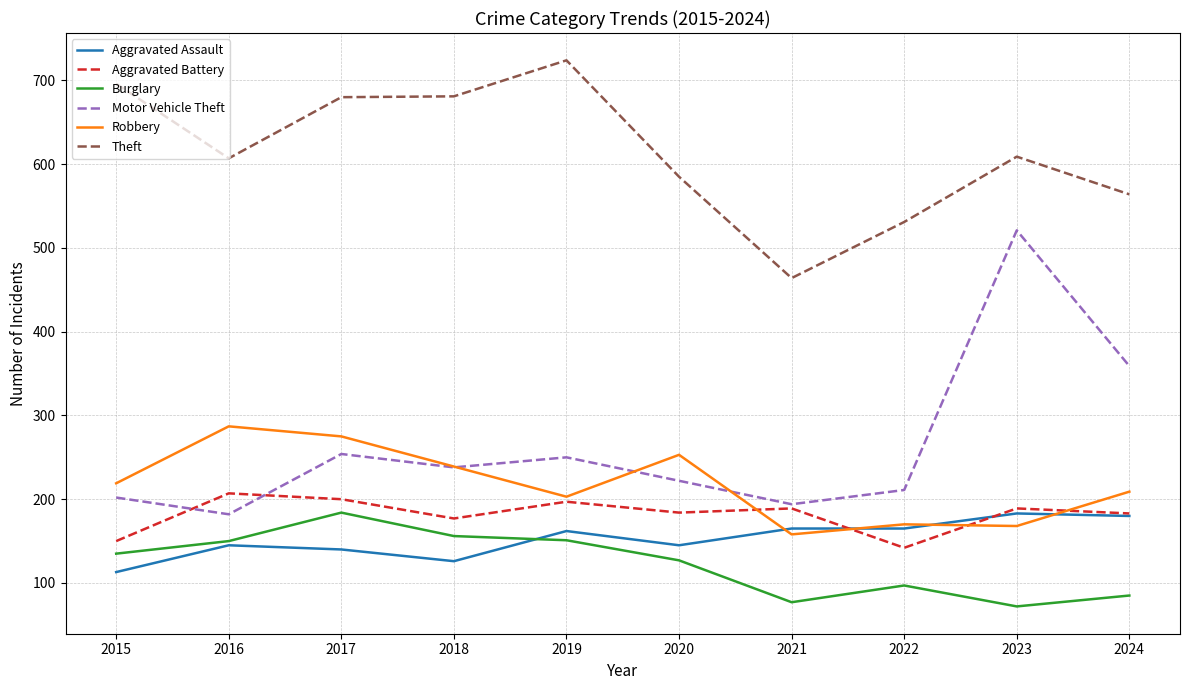

What is the average value of the Aggravated Assault series?

152